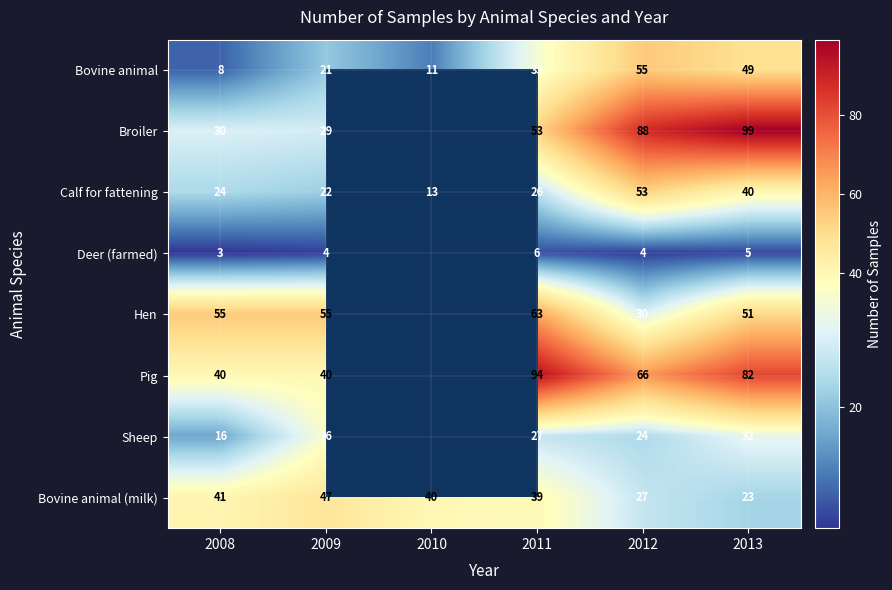

What is the smallest value displayed?

3.0